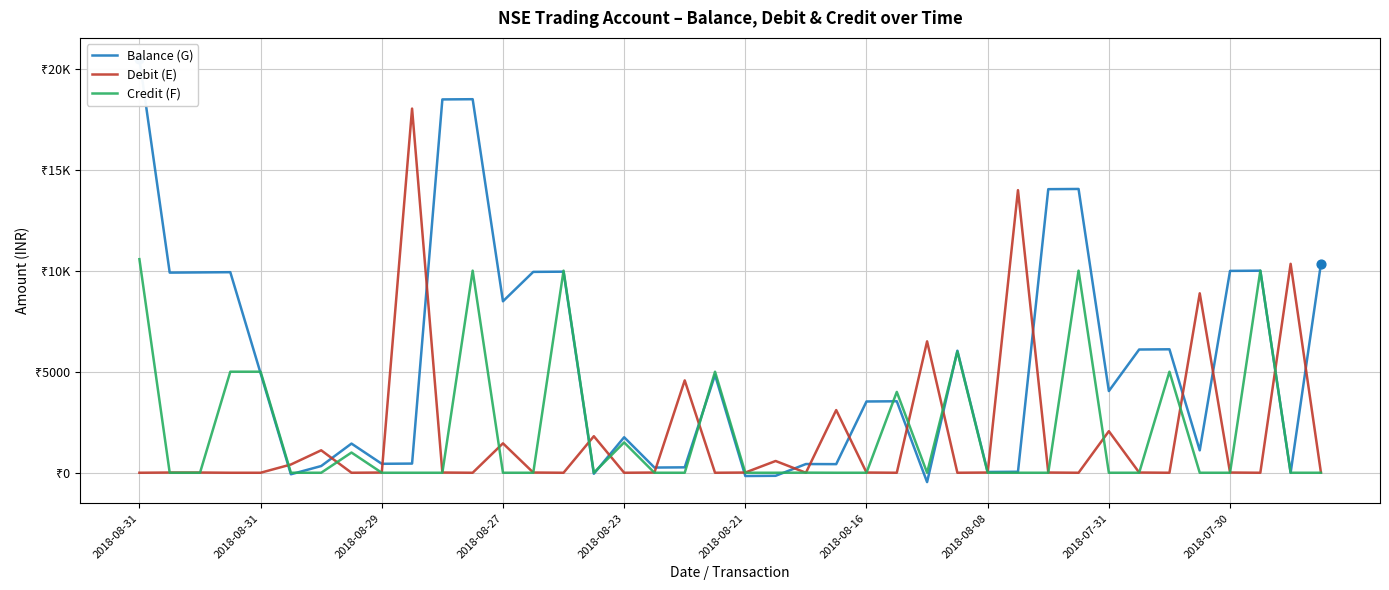

At how many categories does at least one series exceed 2523?

29